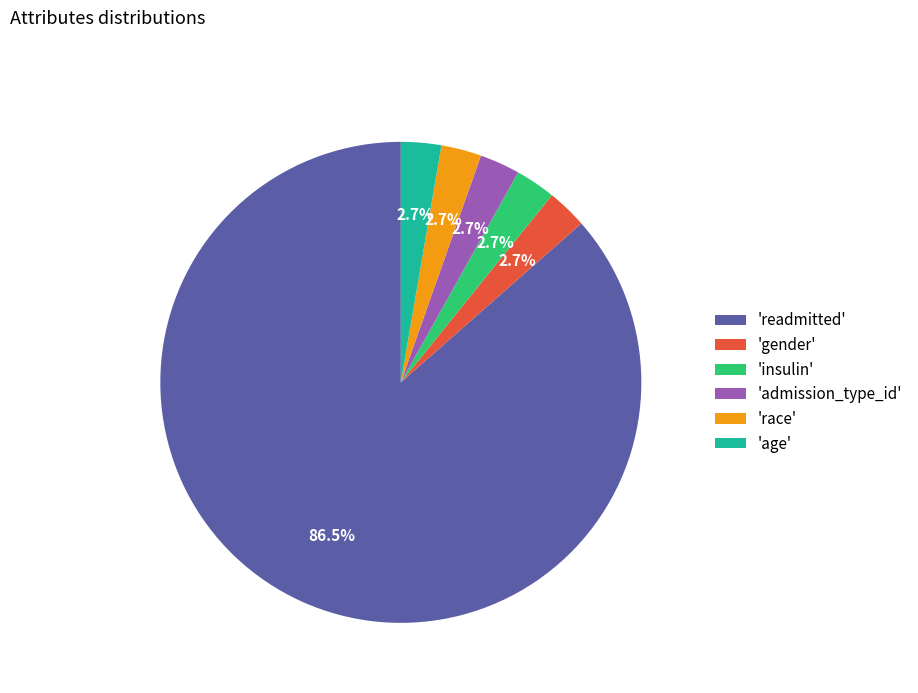

Combined, what portion of the pie is 'admission_type_id' and 'insulin'?

5.4%